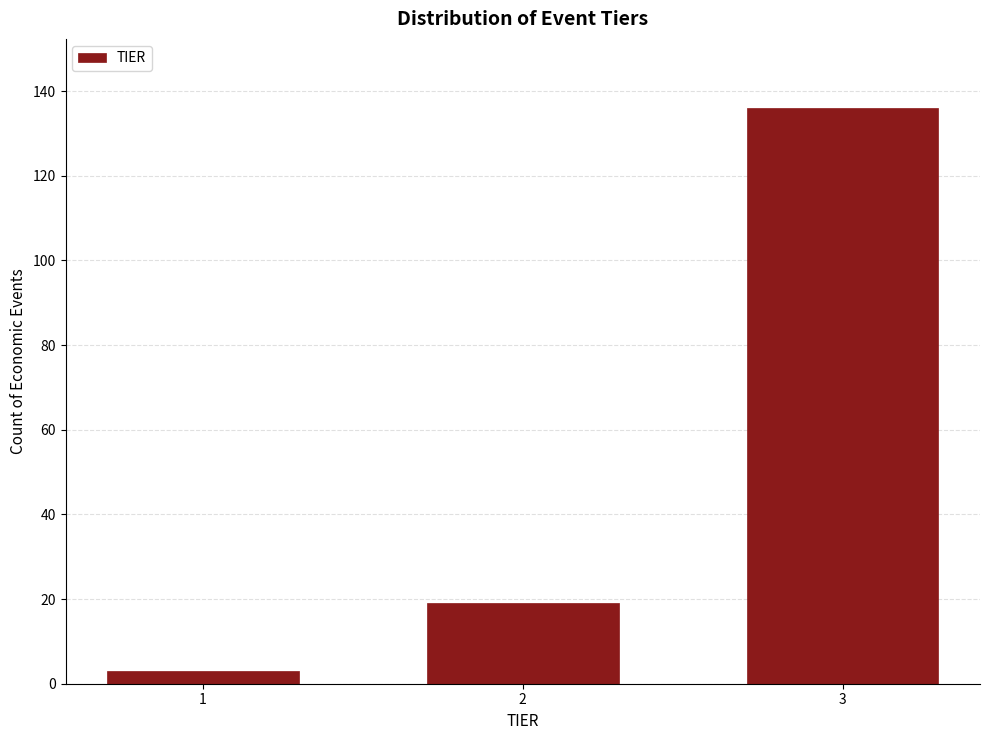

Reading right to left, list all the values displayed in this chart.

136	19	3